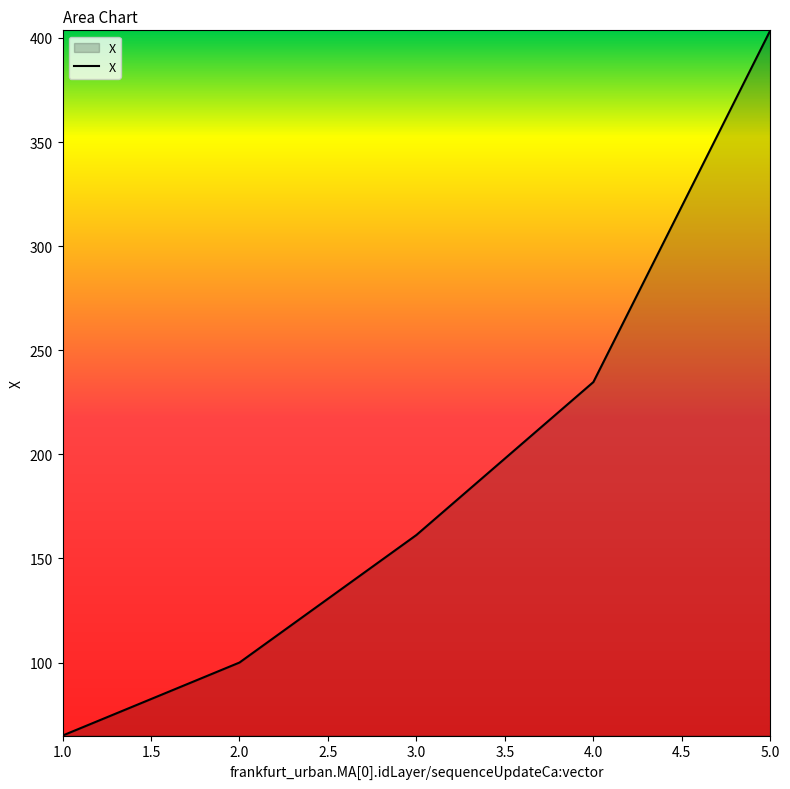

List the labels in order of value, largest first.

5.0, 4.0, 3.0, 2.0, 1.0